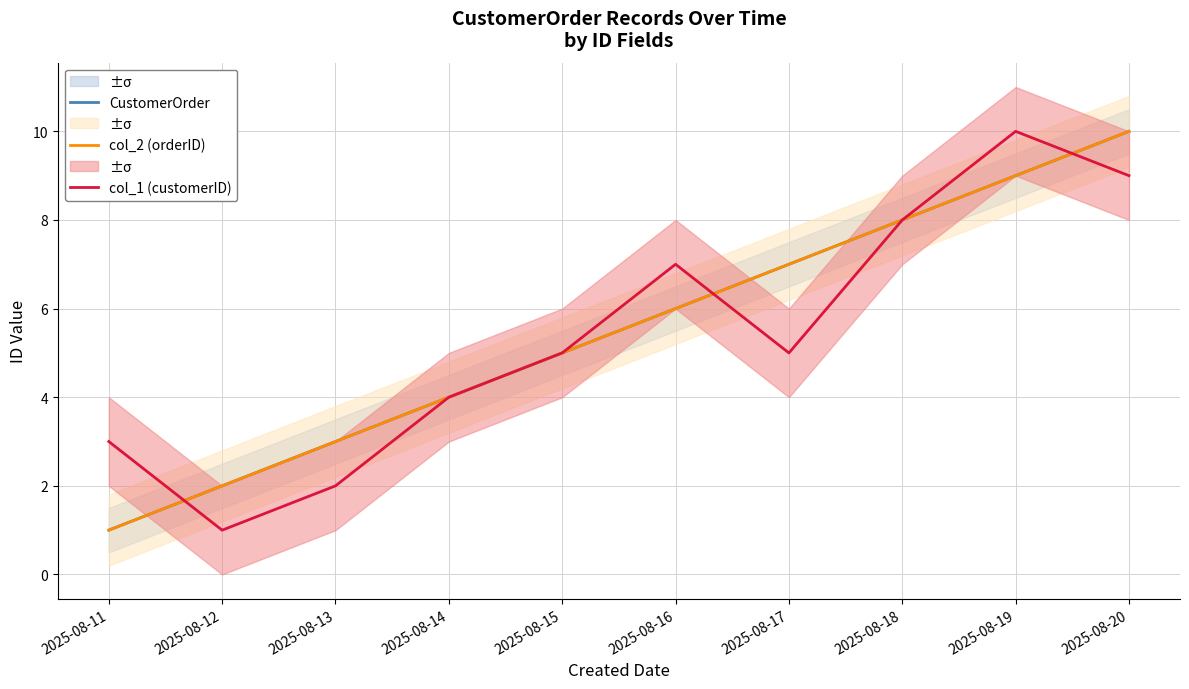

What is the average value of the col_1 (customerID) series?

5